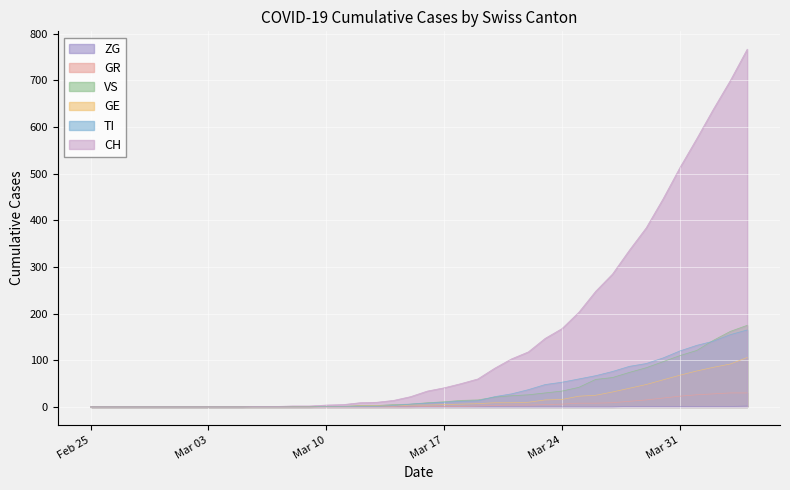

How many data points does each series have?

40